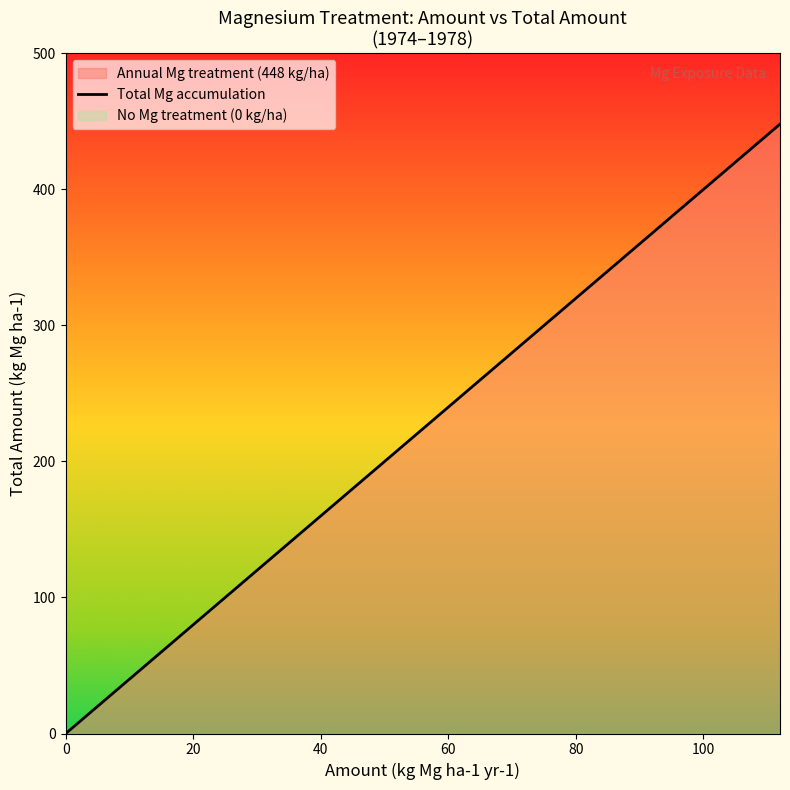

What is the average value?

224